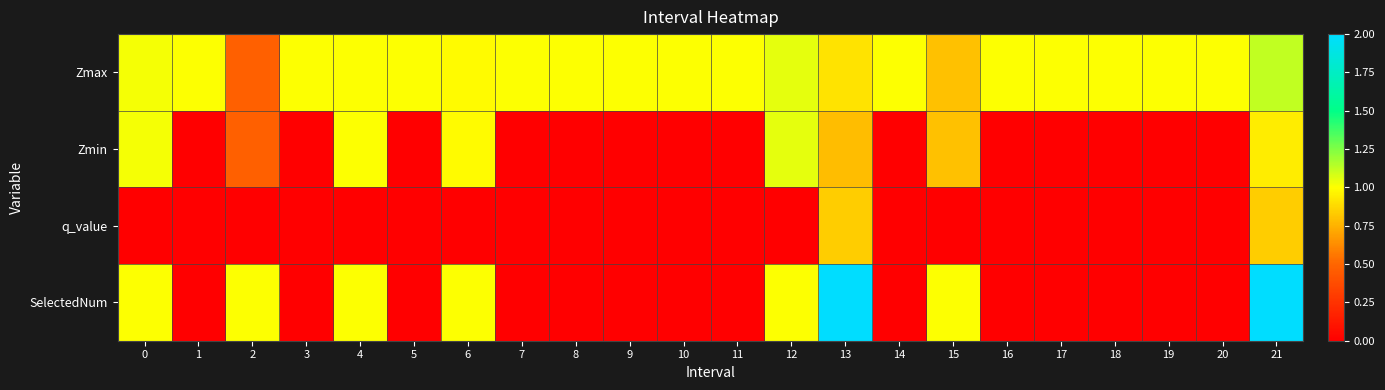

What is the spread (max minus min) of values at 9?

1.0